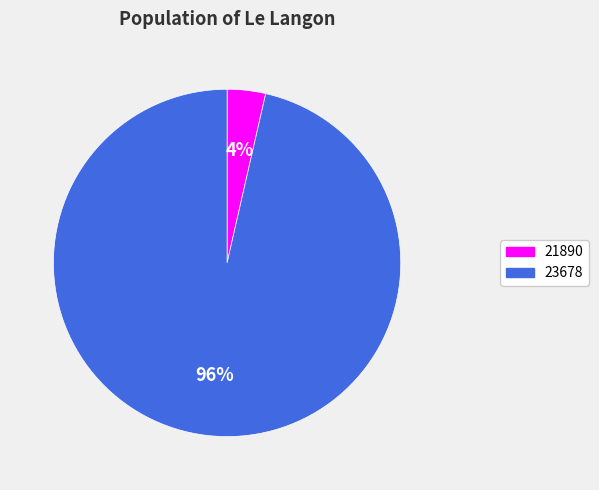

How many slices are in this pie chart?

2